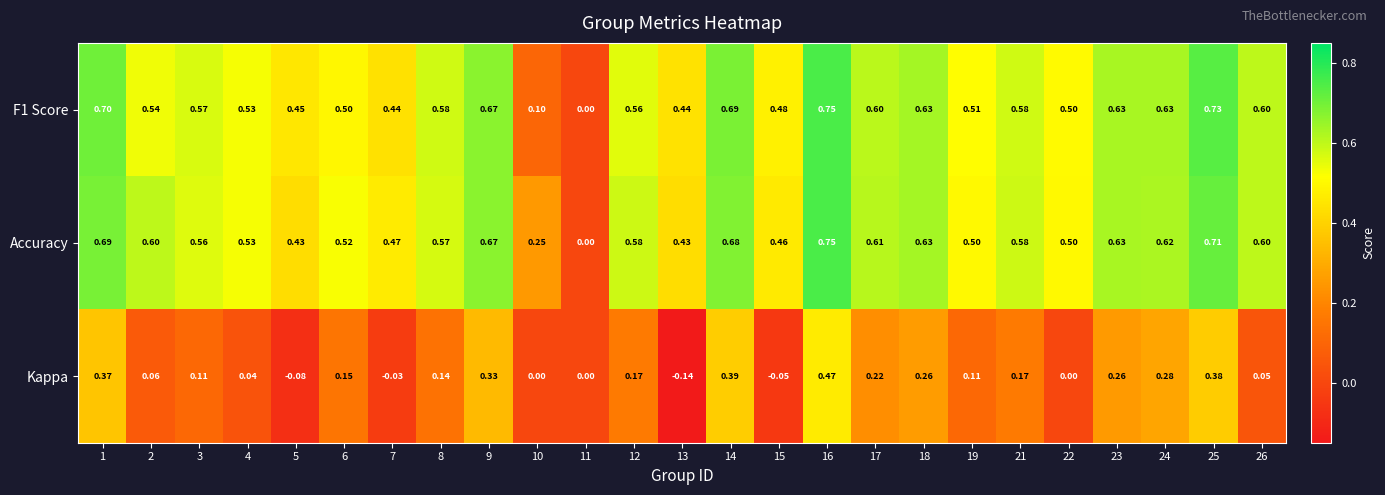

Which series has the largest total across all categories?

Accuracy